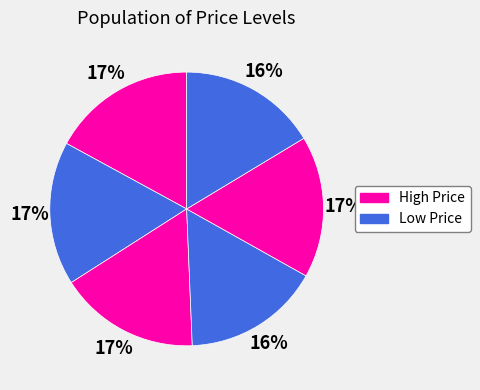

Count the number of slices in the pie.

6